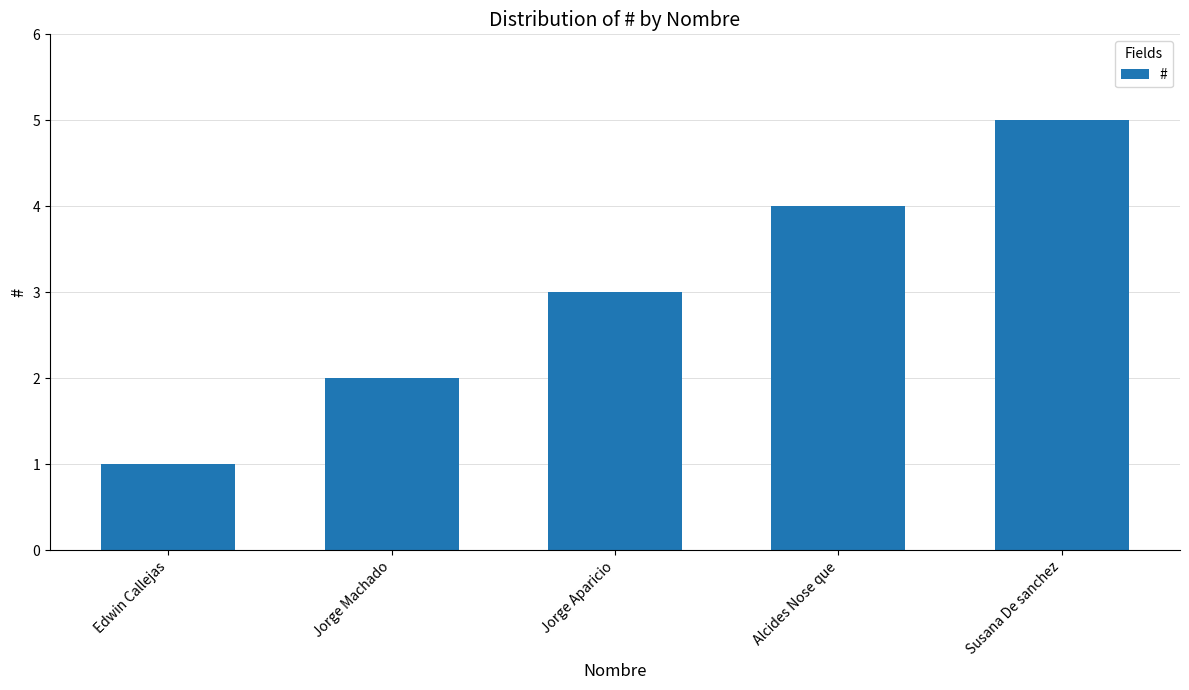

What is the difference between the values at Alcides Nose que and Edwin Callejas?

3